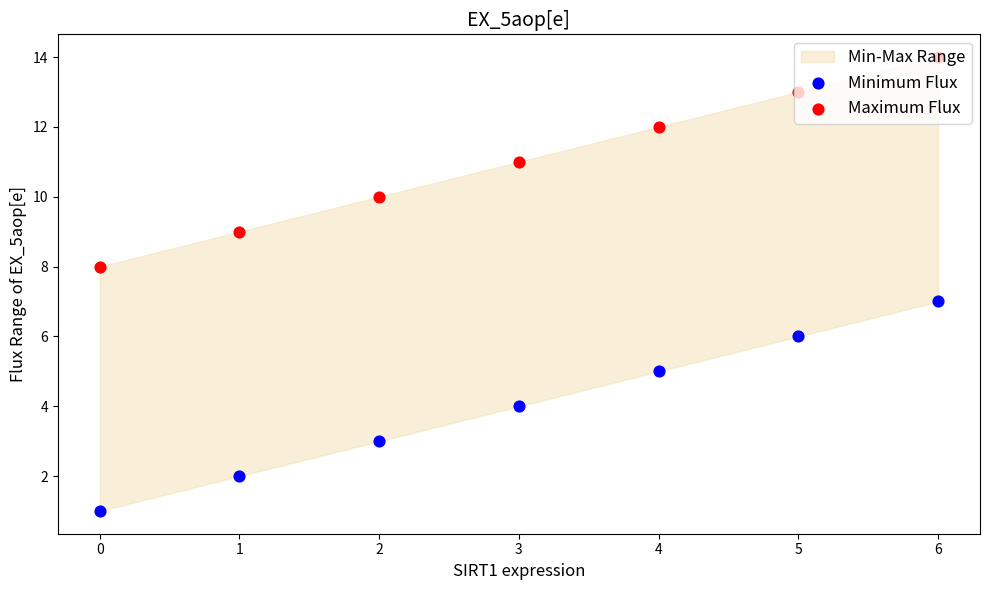

Which series has the largest total across all categories?

Maximum Flux